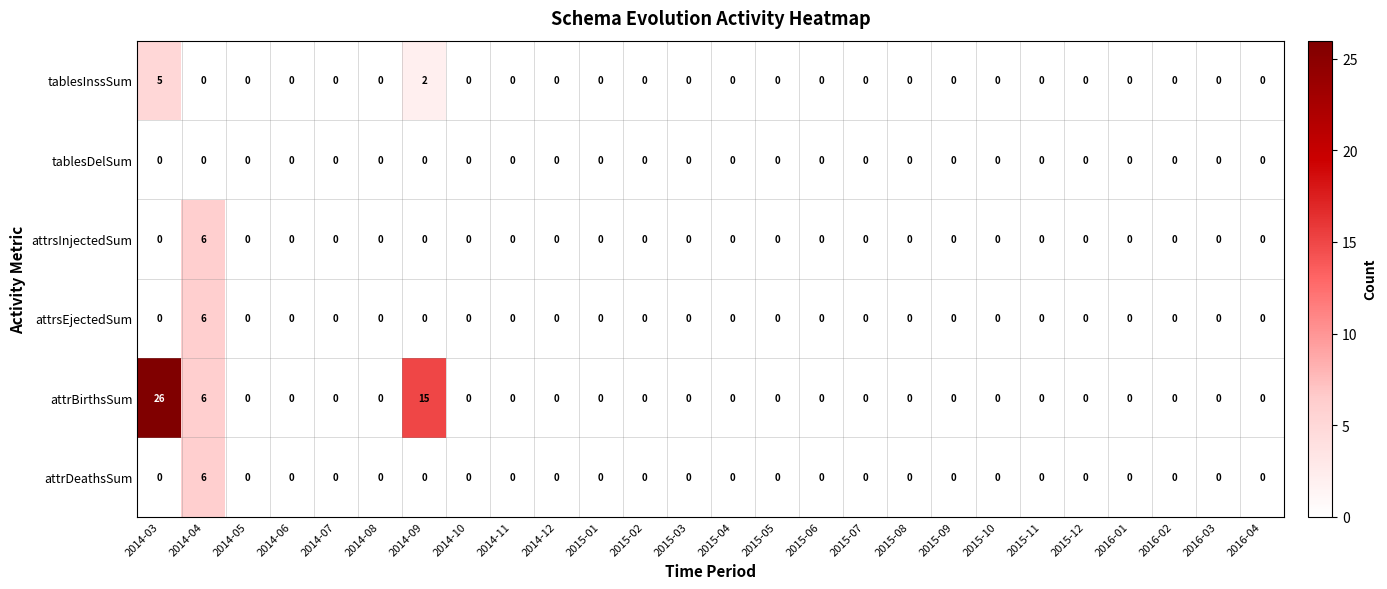

Which label corresponds to the largest value in the chart?

2014-03